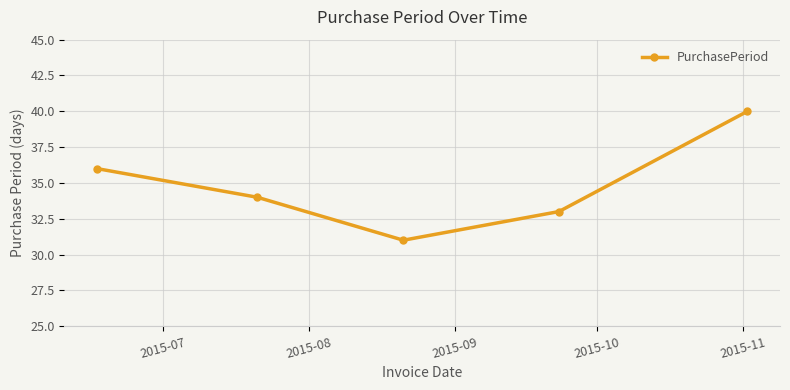

What is the maximum value shown in the chart?

40